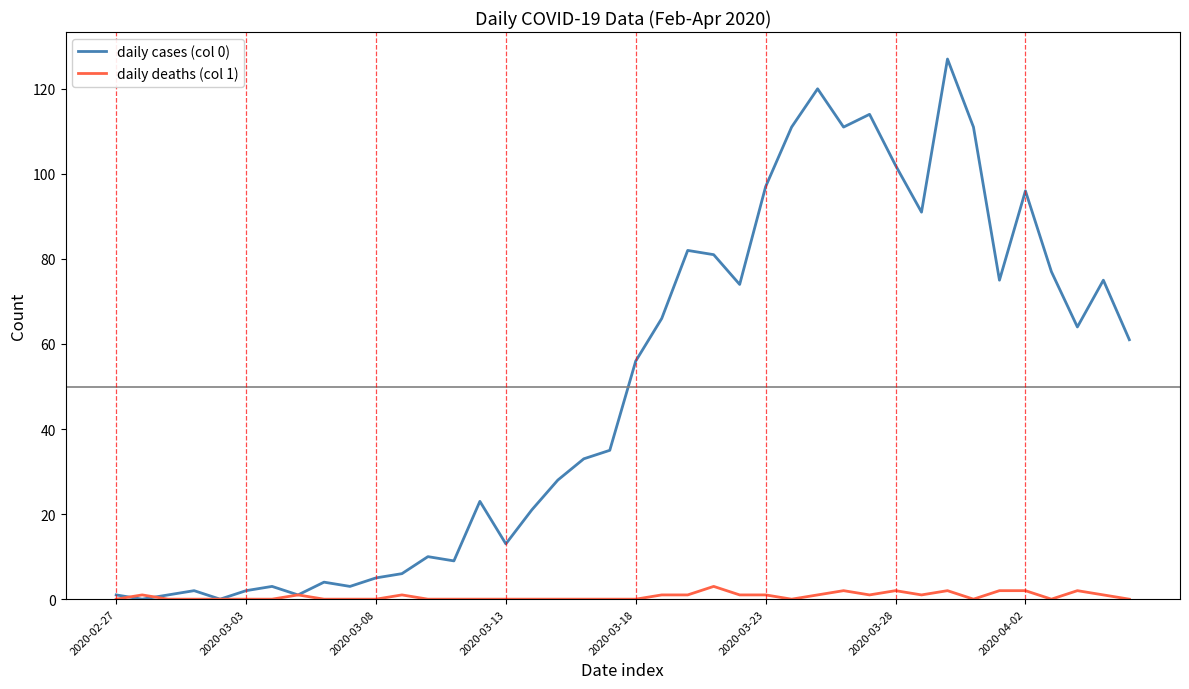

What are all the series names shown in the legend?

daily cases (col 0), daily deaths (col 1)